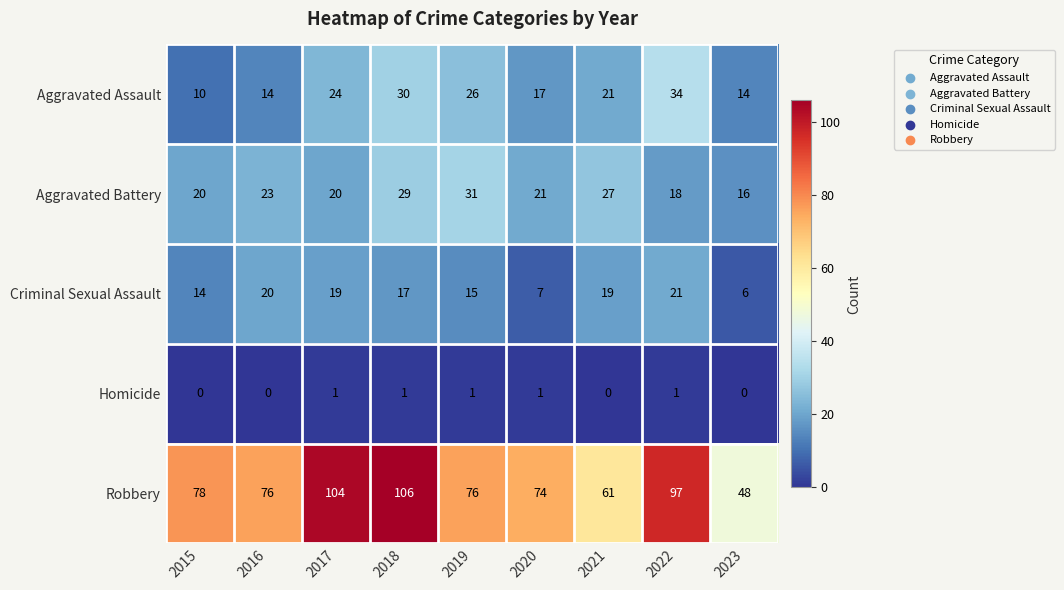

At 2023, list the series in order from smallest to largest.

Homicide, Criminal Sexual Assault, Aggravated Assault, Aggravated Battery, Robbery